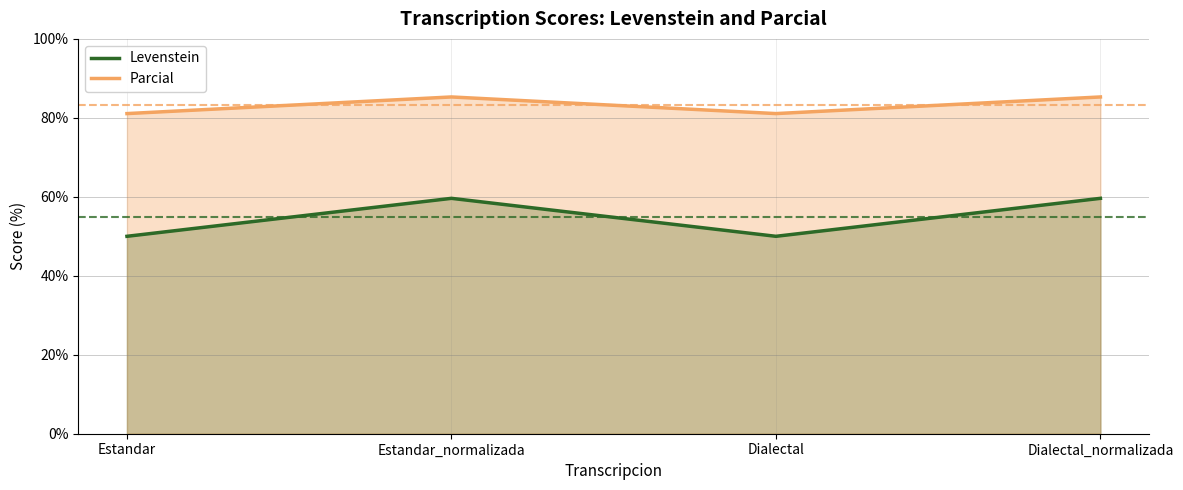

Rank the series by their maximum value, from lowest to highest.

Levenstein, Parcial